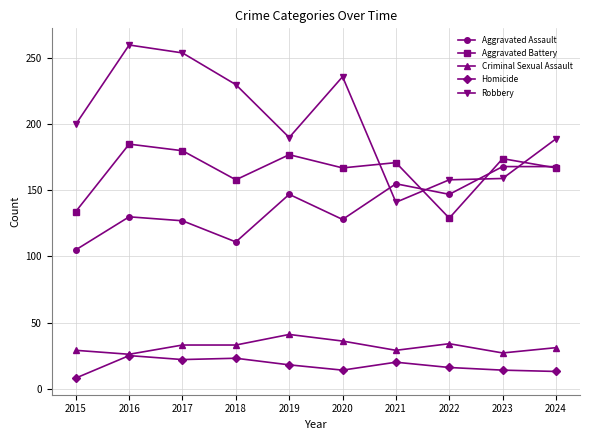

What is the spread (max minus min) of values at 2019?

172